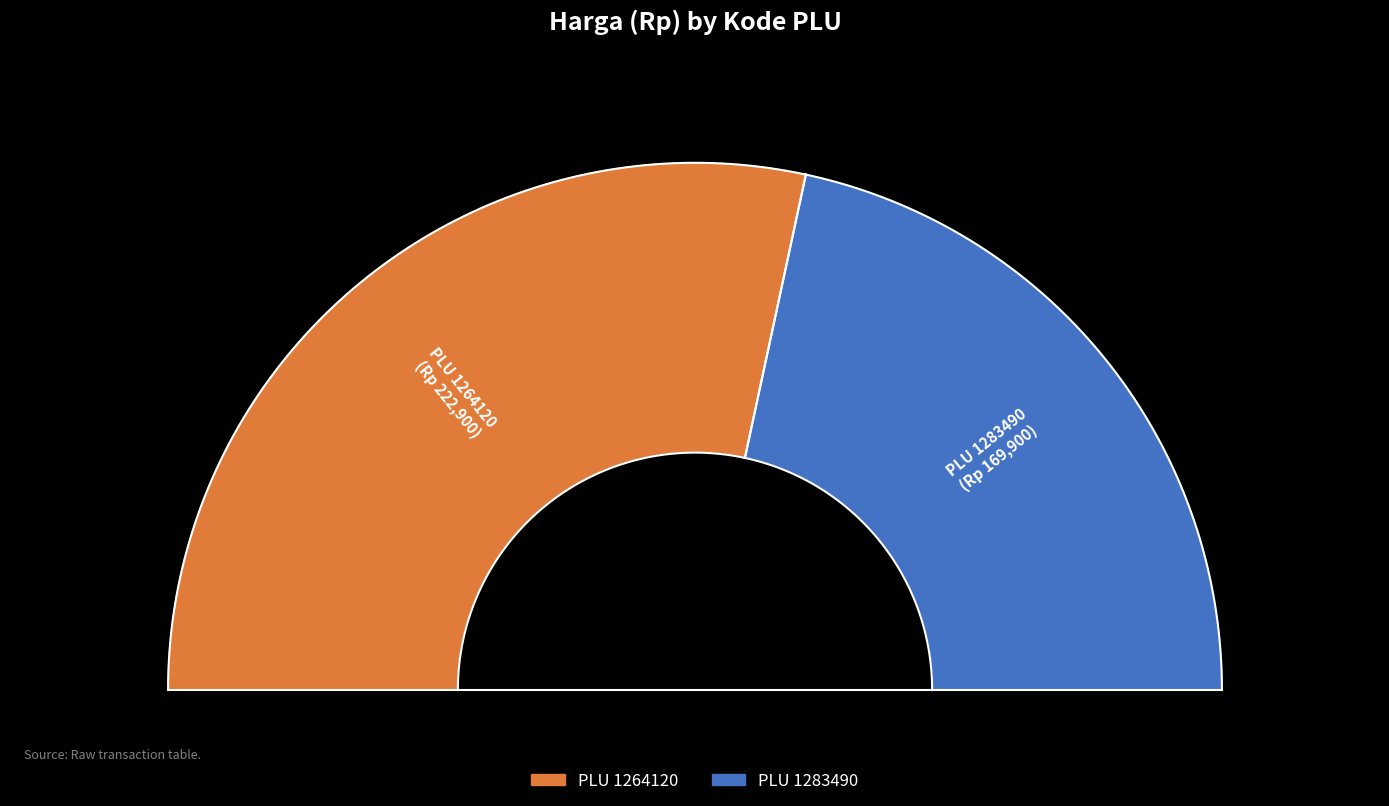

How many segments does this pie chart have?

2